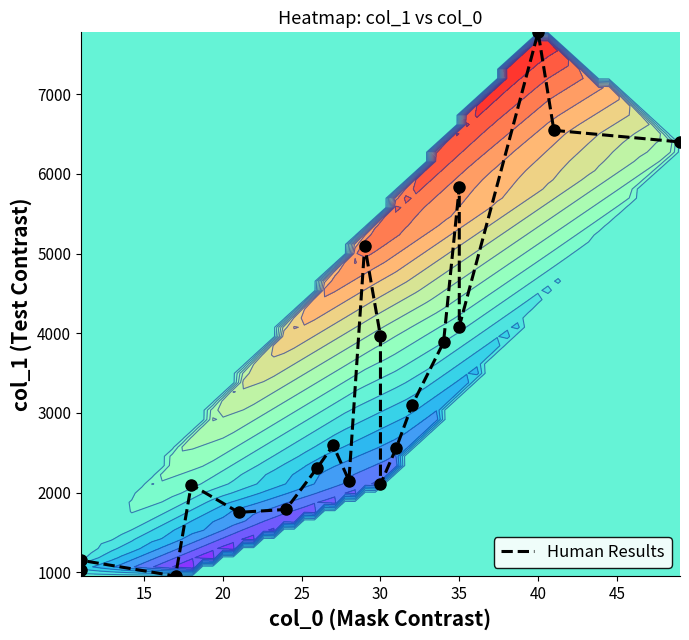

How many distinct data groups are displayed?

1